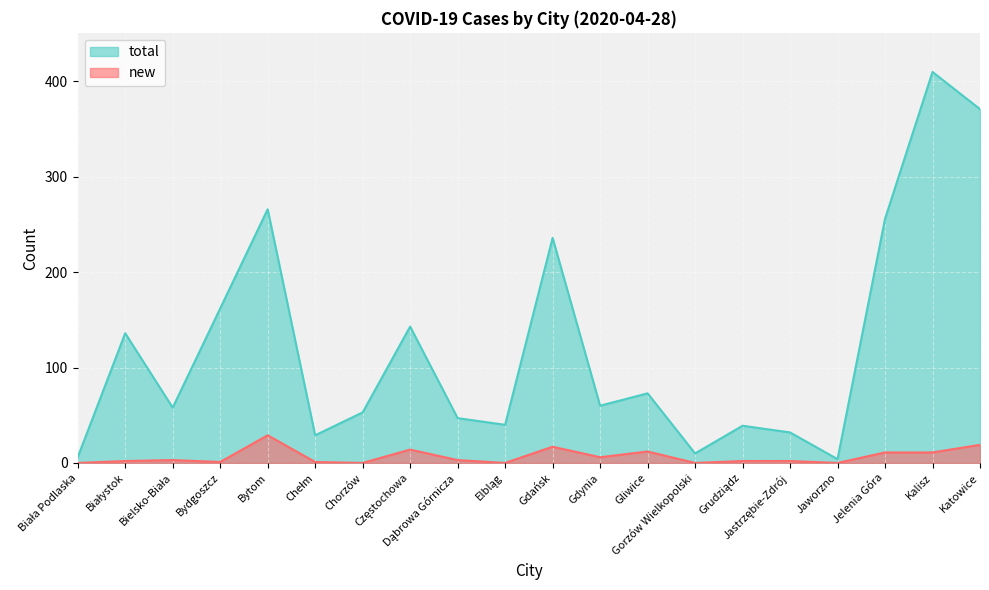

Reading left to right, list all the values displayed in this chart.

new: Biała Podlaska=0	Białystok=2	Bielsko-Biała=3	Bydgoszcz=1	Bytom=29	Chełm=1	Chorzów=0	Częstochowa=14	Dąbrowa Górnicza=3	Elbląg=0	Gdańsk=17	Gdynia=6	Gliwice=12	Gorzów Wielkopolski=0	Grudziądz=2	Jastrzębie-Zdrój=2	Jaworzno=0	Jelenia Góra=11	Kalisz=11	Katowice=19
total: Biała Podlaska=6	Białystok=136	Bielsko-Biała=58	Bydgoszcz=162	Bytom=266	Chełm=29	Chorzów=53	Częstochowa=143	Dąbrowa Górnicza=47	Elbląg=40	Gdańsk=236	Gdynia=60	Gliwice=73	Gorzów Wielkopolski=10	Grudziądz=39	Jastrzębie-Zdrój=32	Jaworzno=4	Jelenia Góra=256	Kalisz=410	Katowice=371